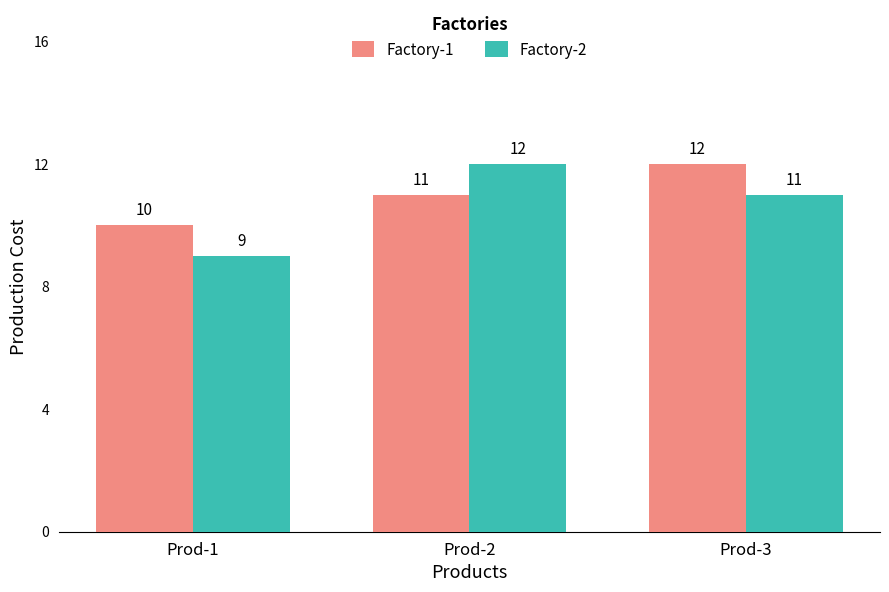

List the series in order of their overall mean, lowest first.

Factory-2, Factory-1